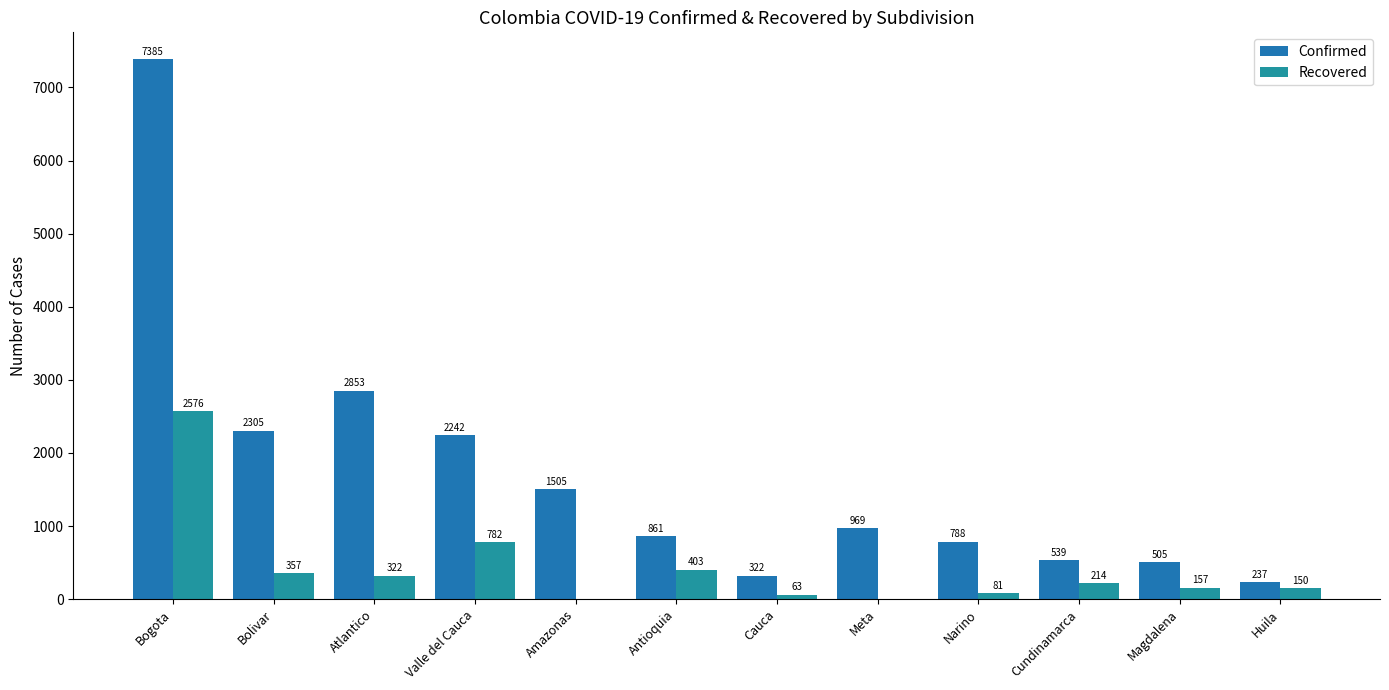

What is the difference between the Confirmed values at Amazonas and Bolivar?

800